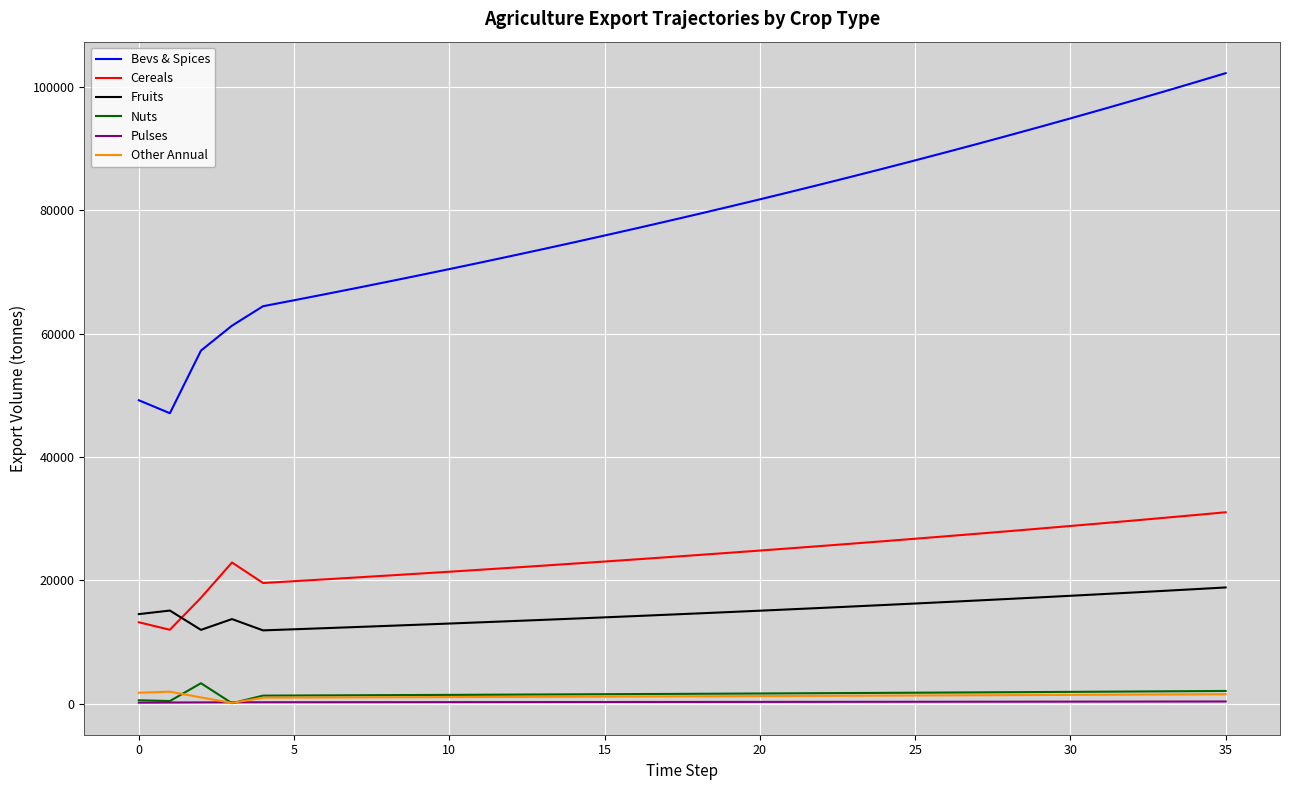

What is the maximum value for Cereals?

31018.7